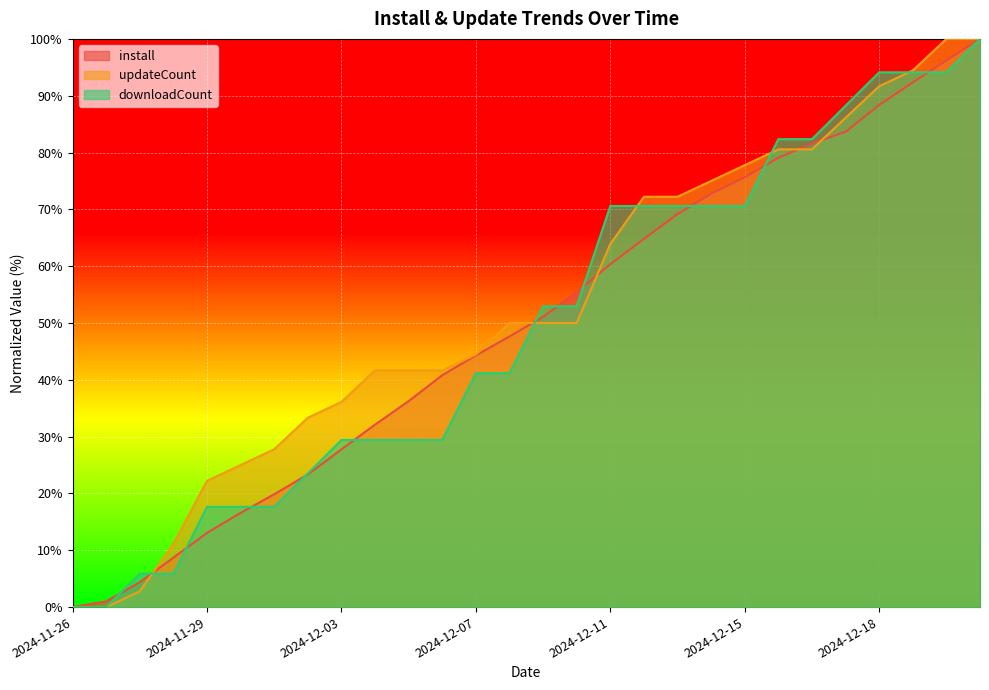

What is the label of the 20th point from the right?

2024-12-03